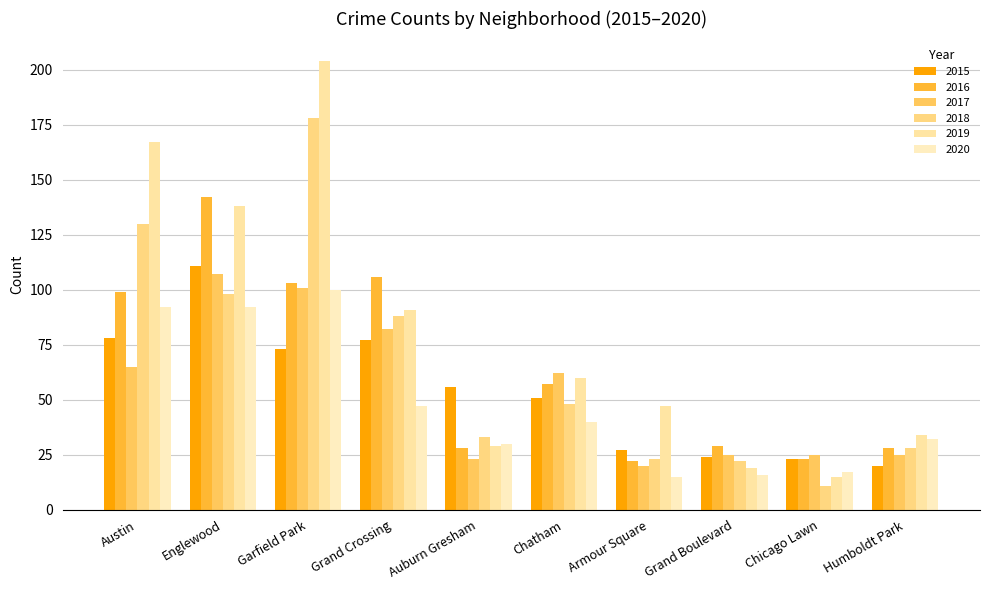

What is the value of the 2016 bar at the 1st from the left?

99